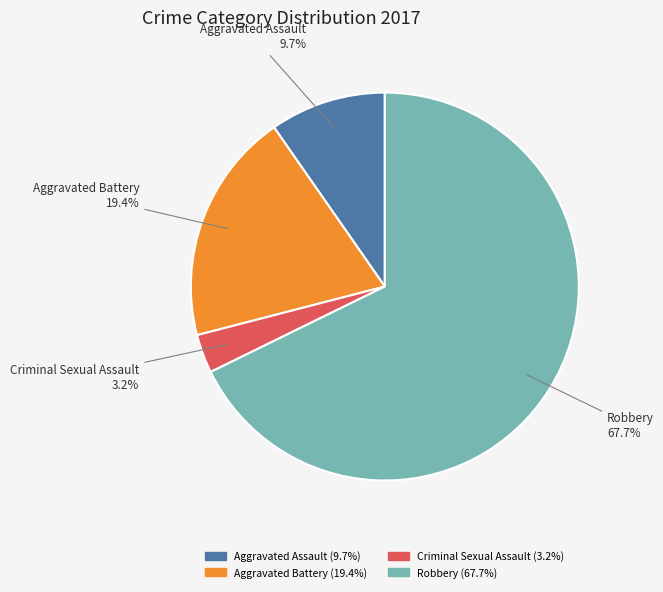

How many slices are in this pie chart?

4